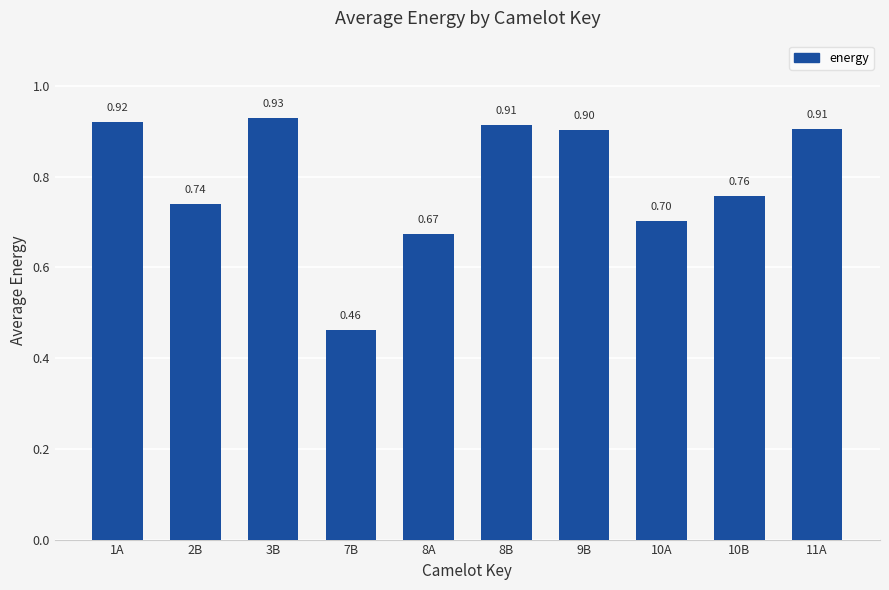

Which has a higher value, 2B or 11A?

11A